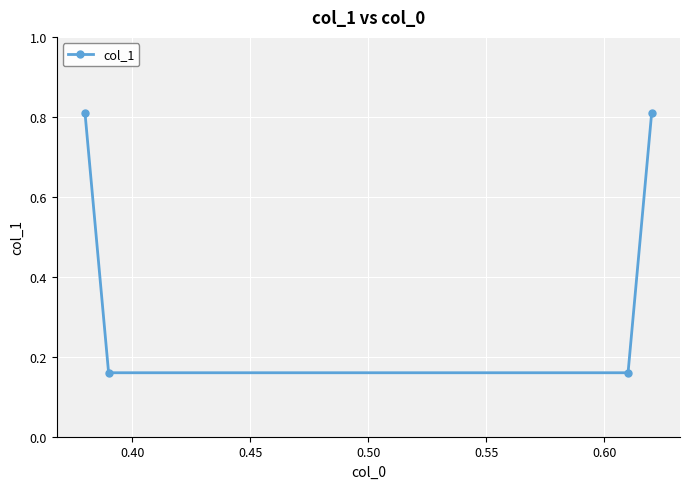

What is the difference between the maximum and minimum values?

0.7